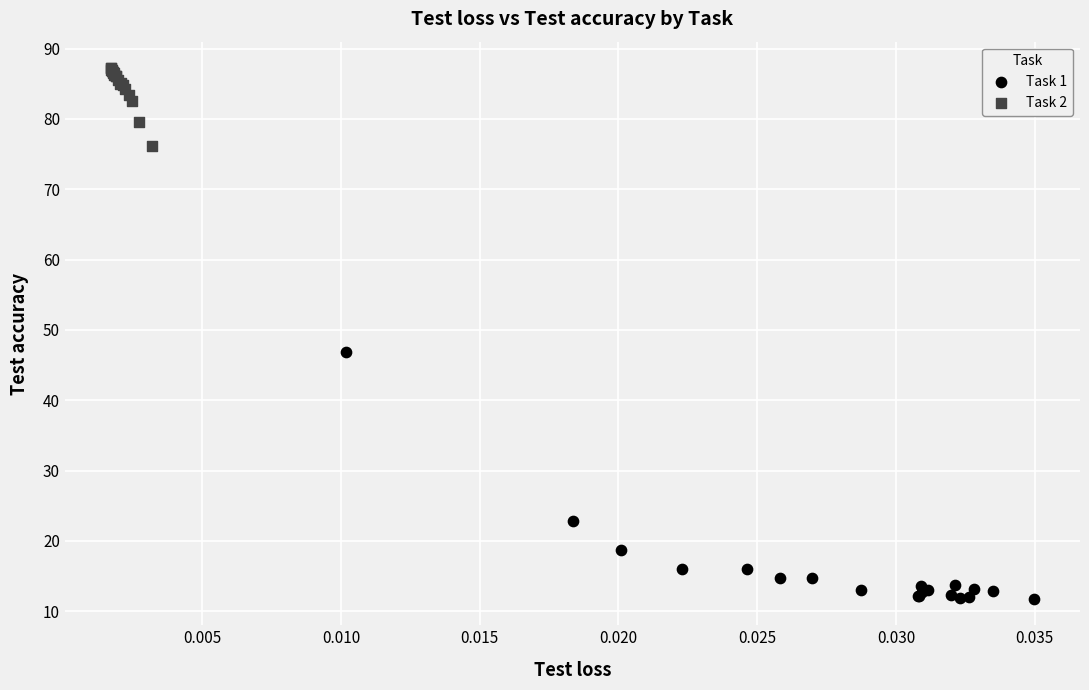

Which series contains the lowest Y value?

Task 1